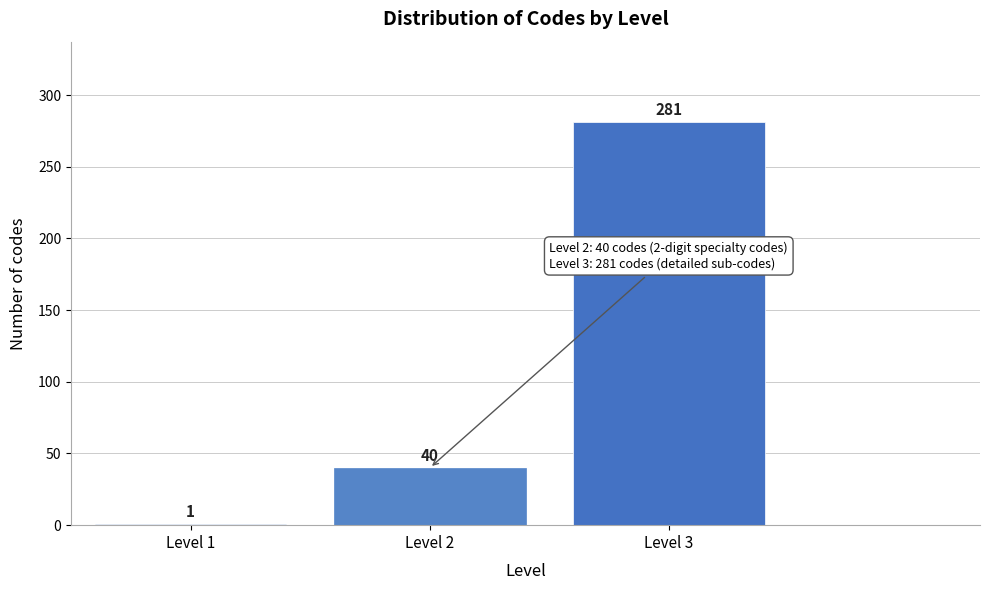

Reading left to right, extract all data points from this chart.

Level 1=1	Level 2=40	Level 3=281